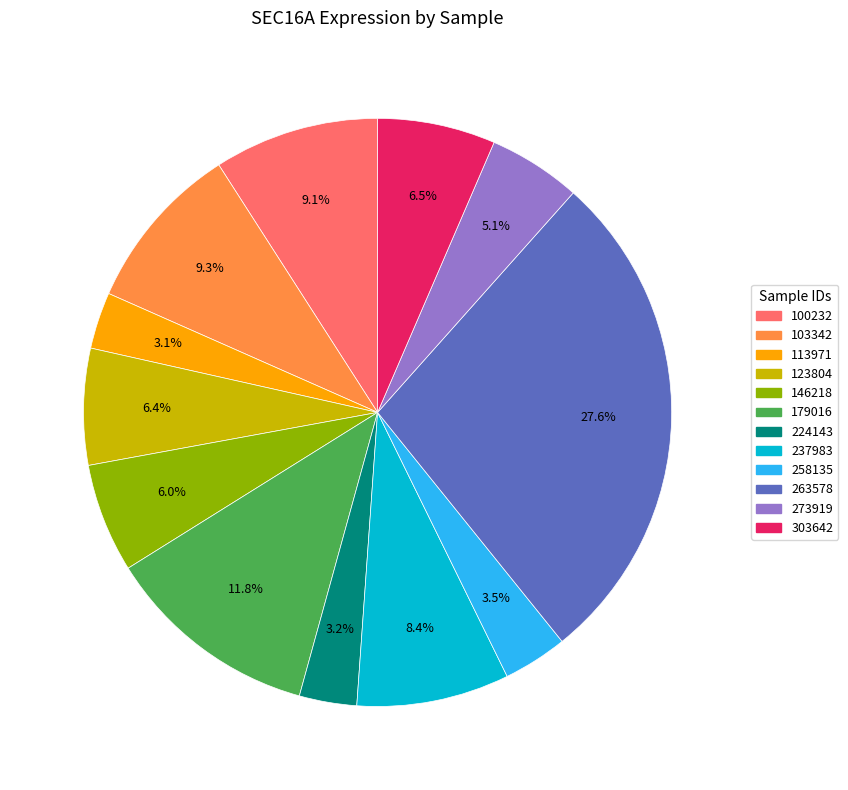

Do 146218 and 263578 together represent more than half of the pie?

No